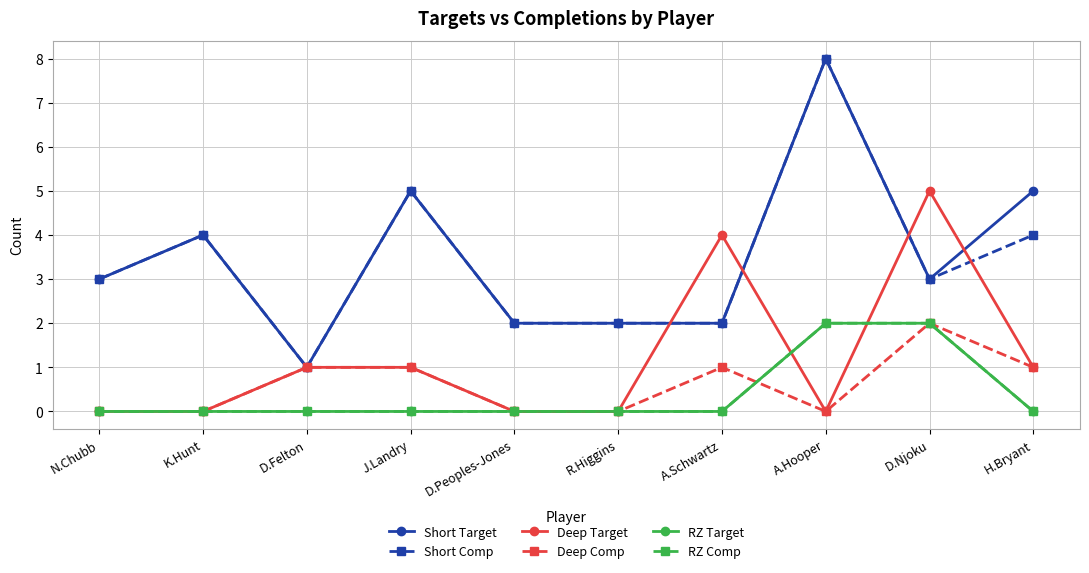

At which label does RZ Target reach its minimum?

N.Chubb